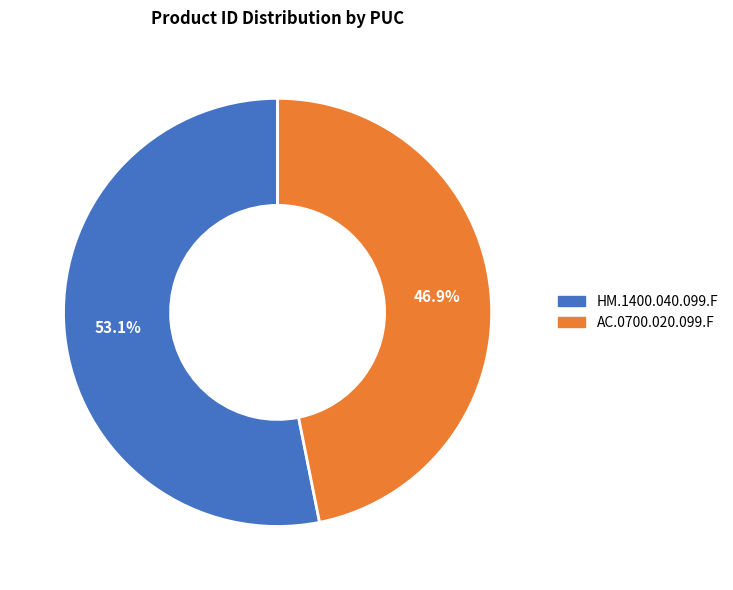

Is there a majority slice in this chart?

Yes